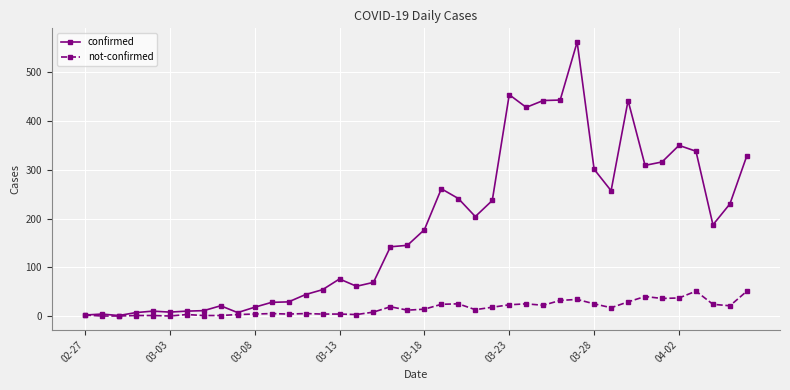

Count the number of categories in the chart.

40